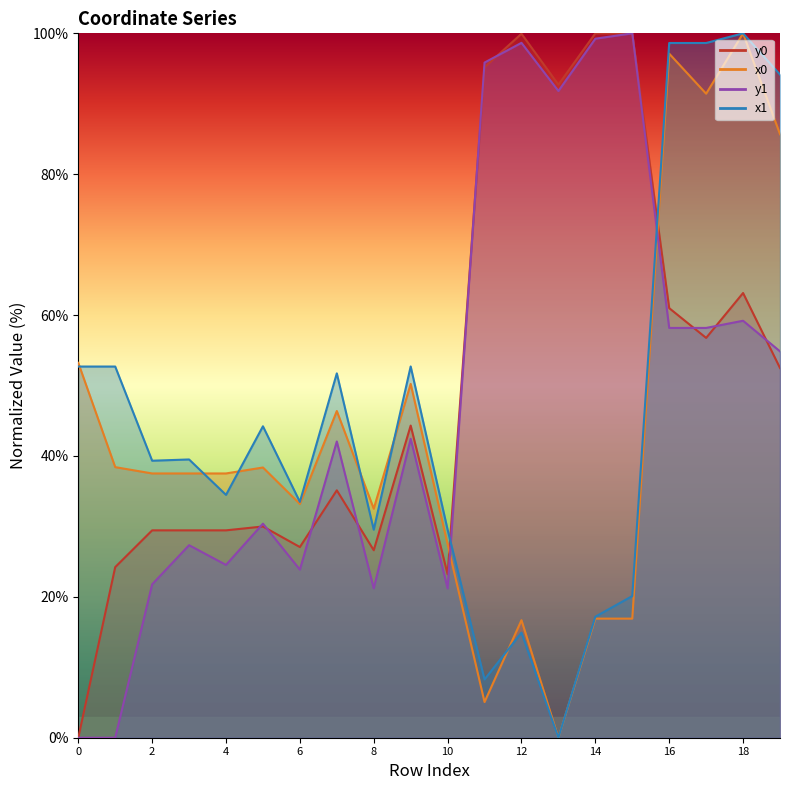

What value does the x1 series have at 10?

29.5